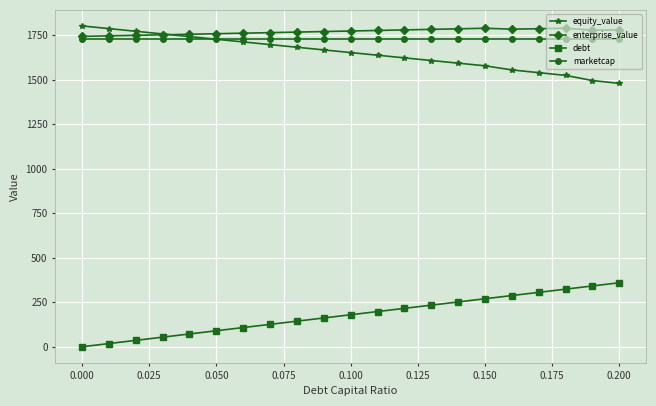

True or false: marketcap and debt cross at least once.

False